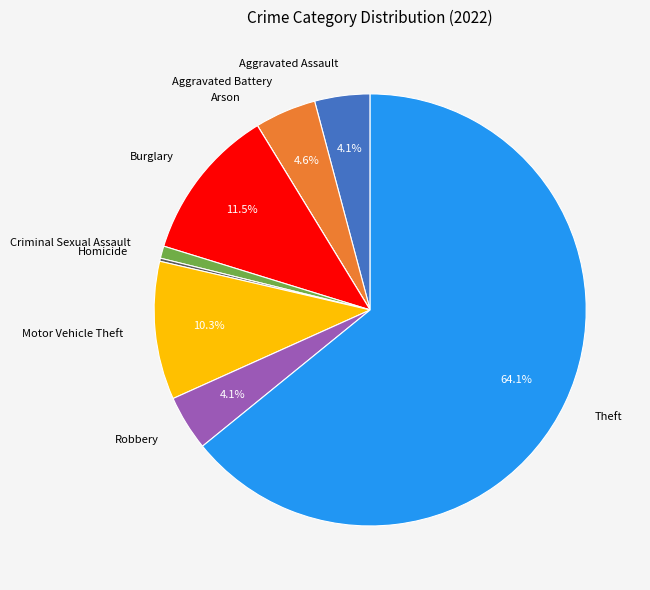

Is there a majority slice in this chart?

Yes